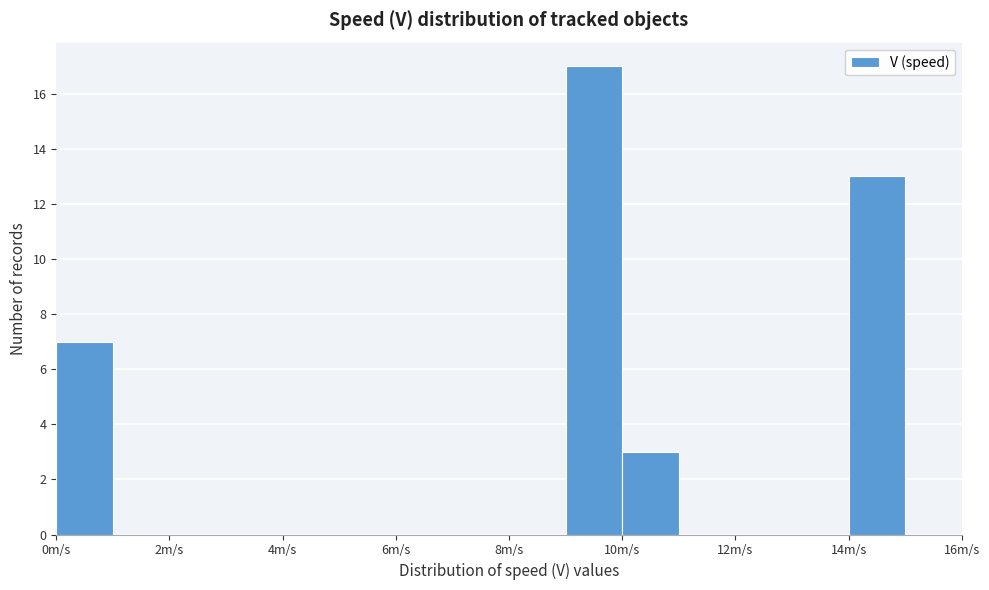

Reading left to right, transcribe this chart: for each bar, give the range it covers on the x-axis and its height. The values are not printed on the chart, so give them approximately, as read against the axis.

0 to 1: 7
1 to 2: 0
2 to 3: 0
3 to 4: 0
4 to 5: 0
5 to 6: 0
6 to 7: 0
7 to 8: 0
8 to 9: 0
9 to 10: 17
10 to 11: 3
11 to 12: 0
12 to 13: 0
13 to 14: 0
14 to 15: 13
15 to 16: 0